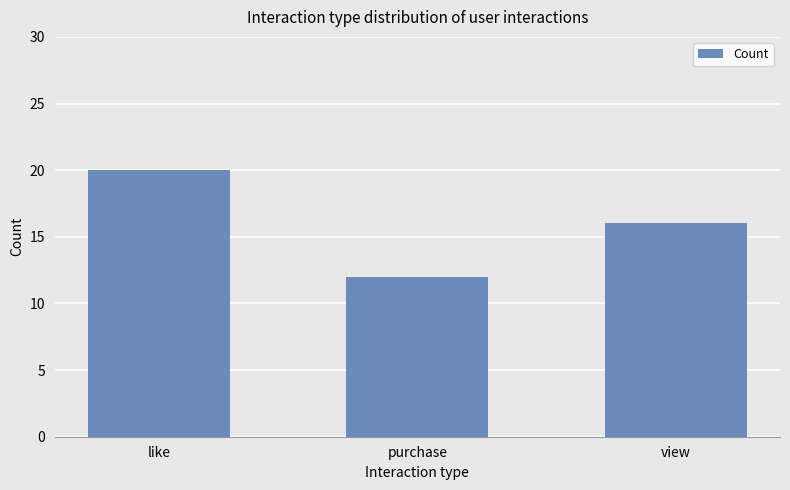

Reading right to left, extract all data points from this chart.

view=16	purchase=12	like=20